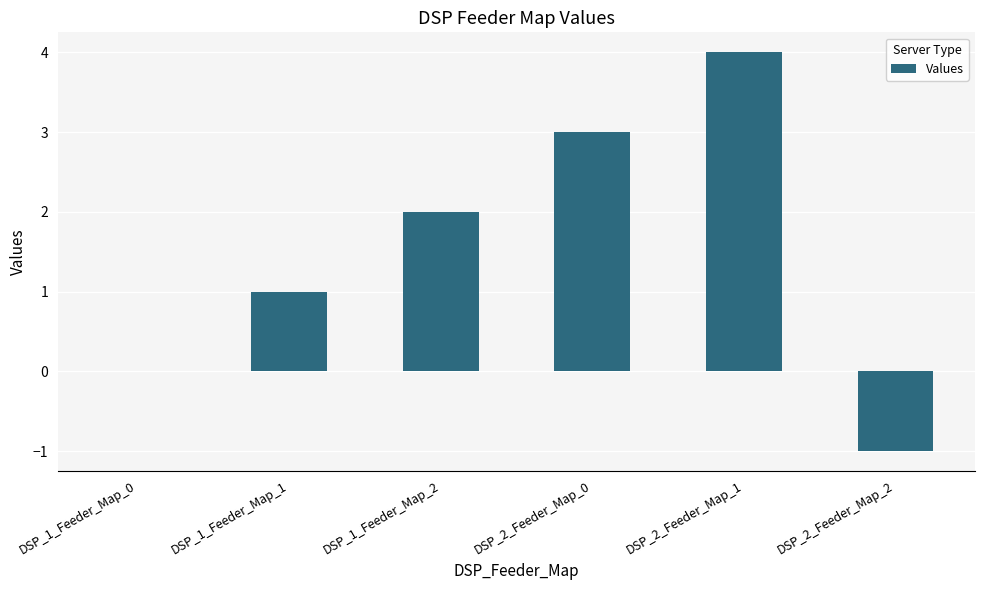

Which category has the highest value across all series?

DSP_2_Feeder_Map_1